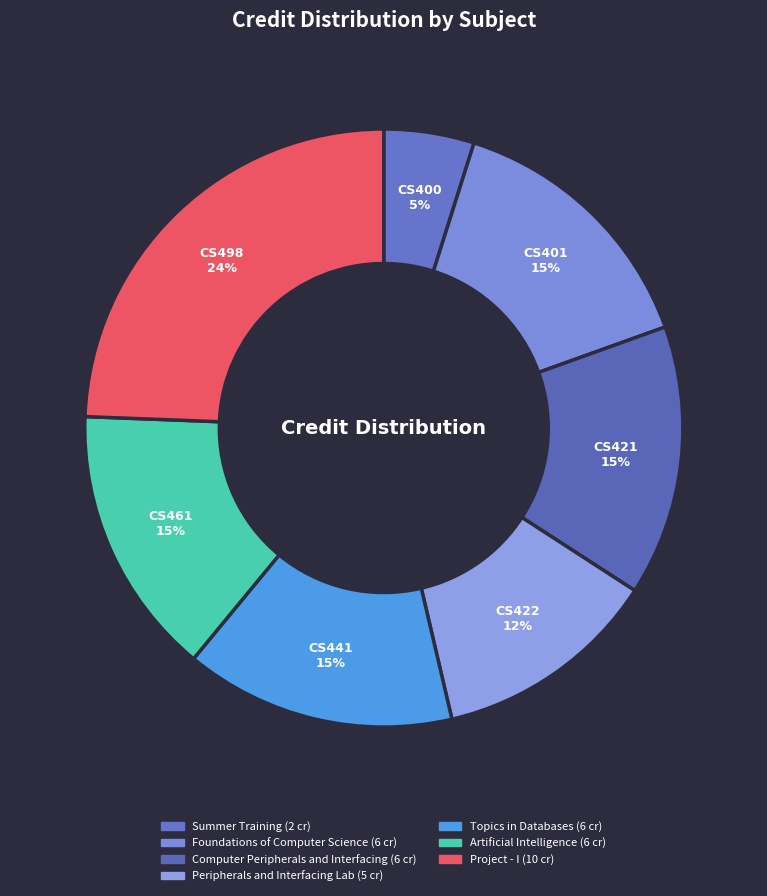

How many slices are in this pie chart?

7